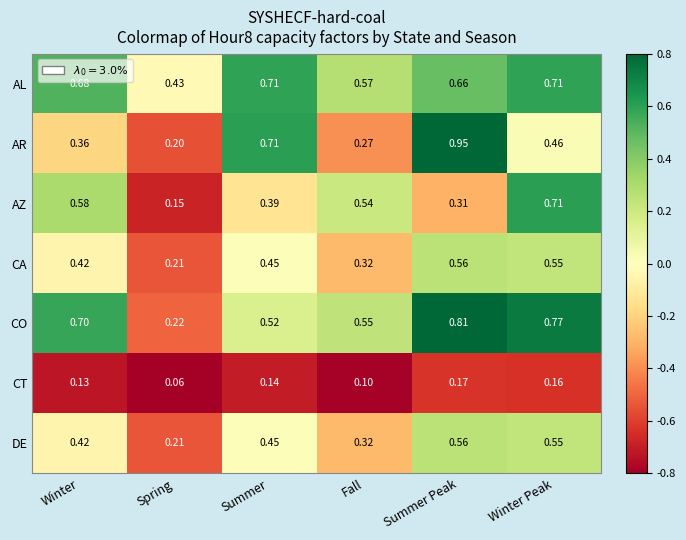

Which series changed the most between Summer and Winter Peak?

AZ